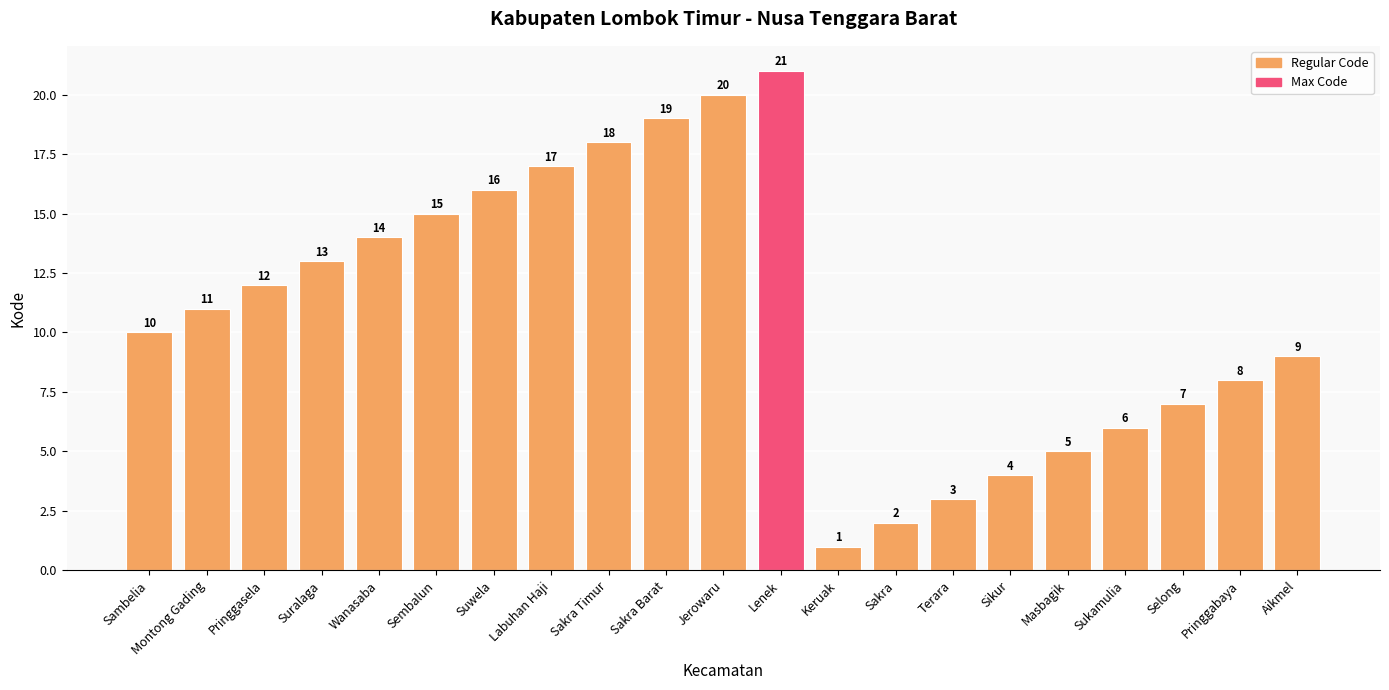

Rank the categories by value from lowest to highest.

Keruak, Sakra, Terara, Sikur, Masbagik, Sukamulia, Selong, Pringgabaya, Aikmel, Sambelia, Montong Gading, Pringgasela, Suralaga, Wanasaba, Sembalun, Suwela, Labuhan Haji, Sakra Timur, Sakra Barat, Jerowaru, Lenek